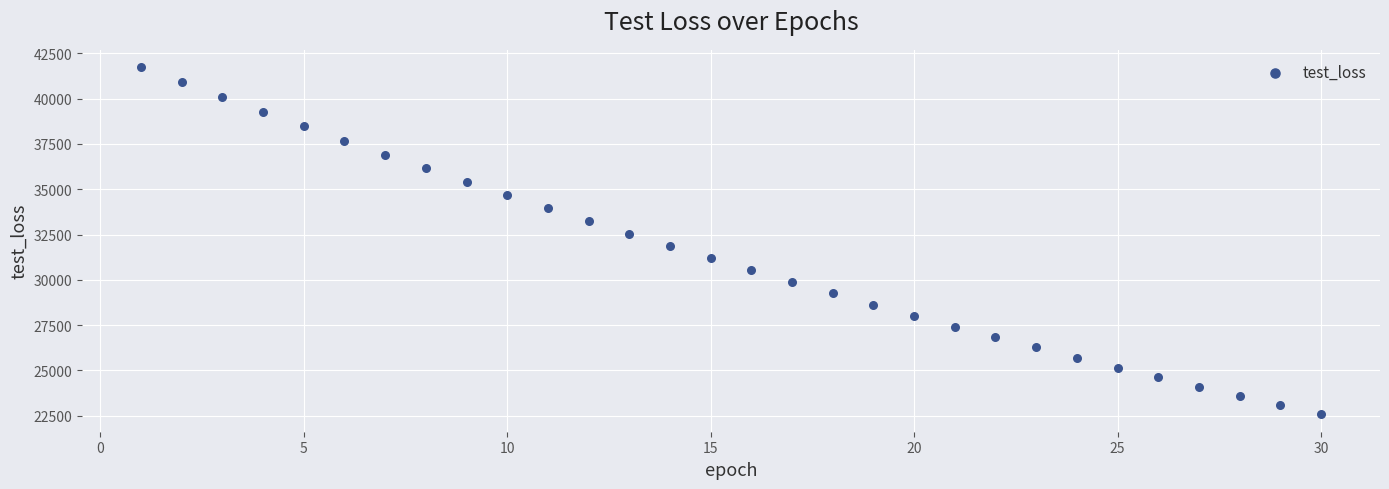

What is the range of Y values (max minus min)?

19167.7